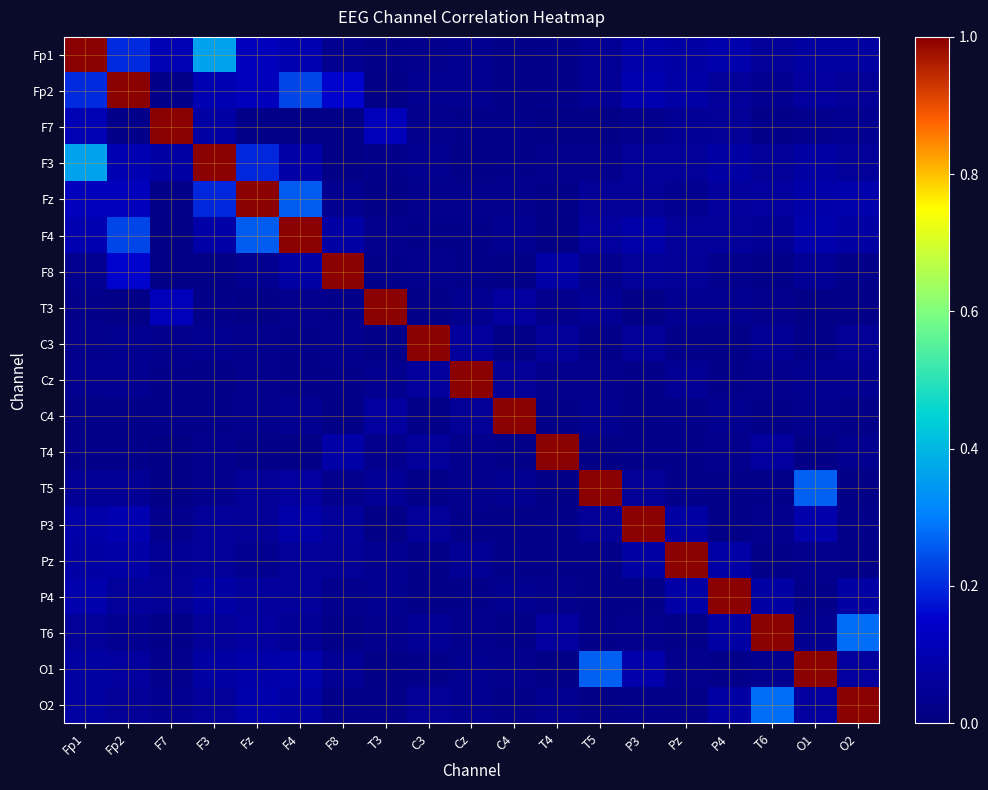

At T3, list the series in order from smallest to largest.

O1, Fp2, P3, Fz, C3, O2, Fp1, F3, F8, T6, F4, T4, Cz, P4, Pz, T5, C4, F7, T3